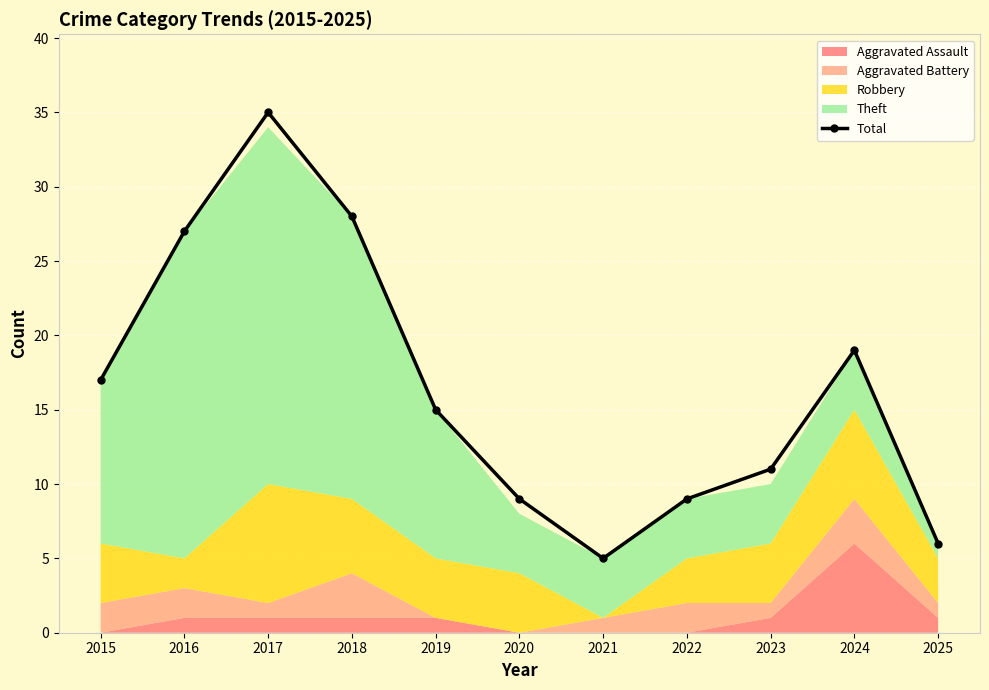

How many points are lower than both their immediate neighbors (excluding endpoints)?

1